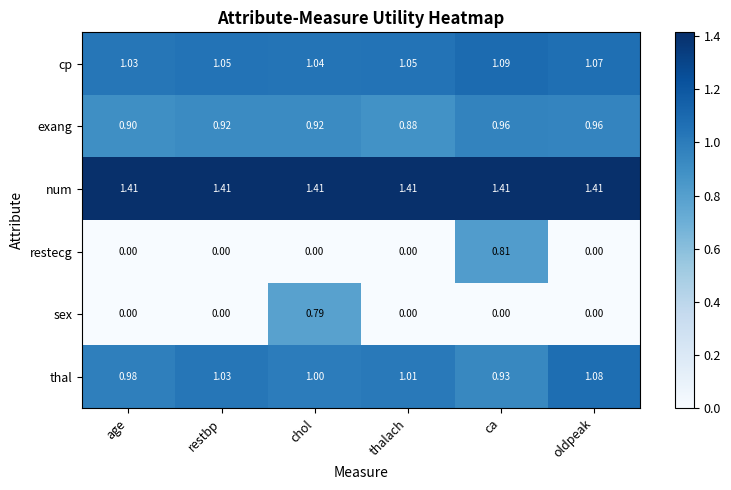

Which series has the largest total across all categories?

num